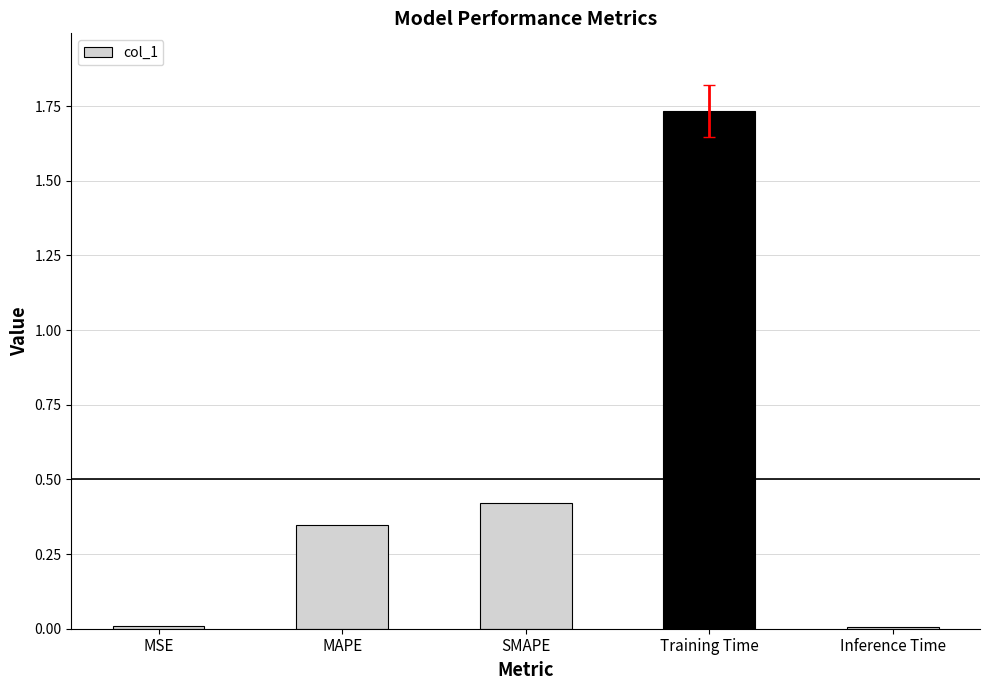

How many bars are there in total?

5